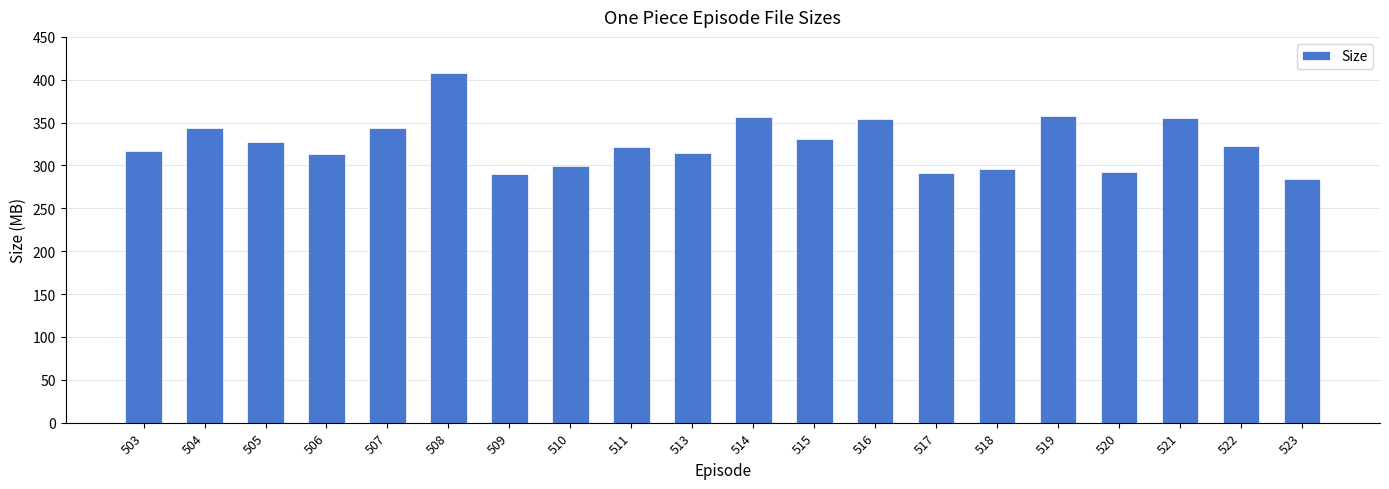

Are the bars horizontal?

No